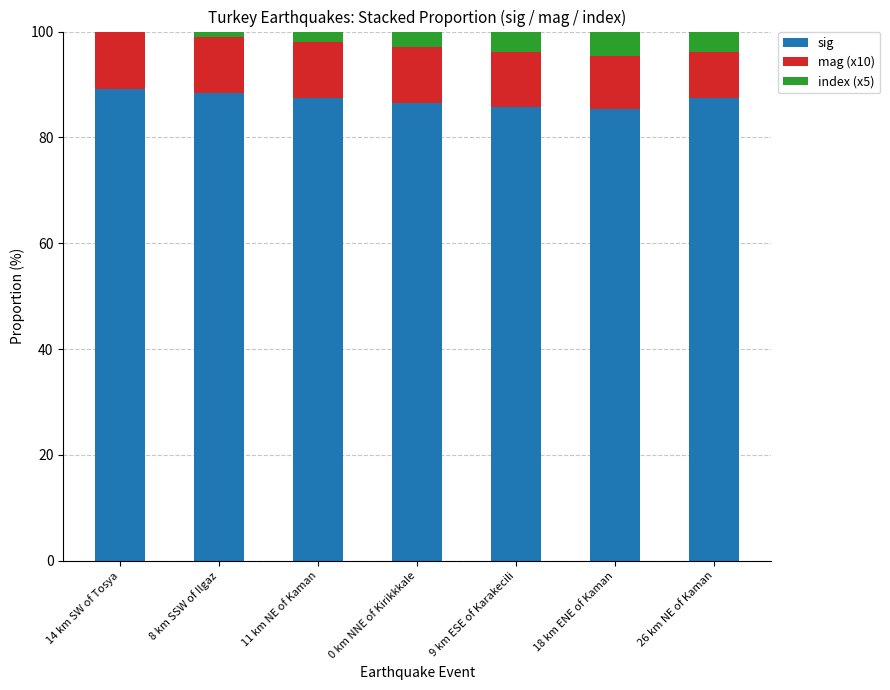

What is the highest value of the sig series?

89.1